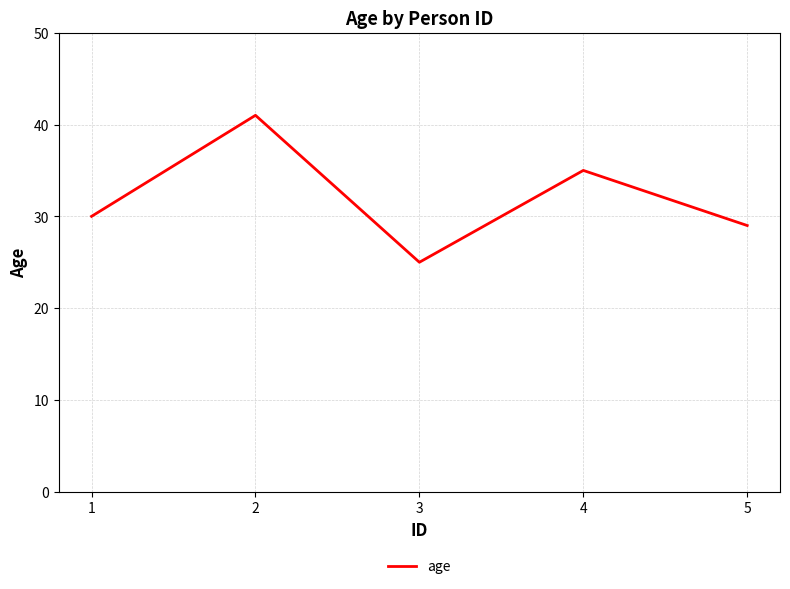

Between 4 and 3, which is larger?

4